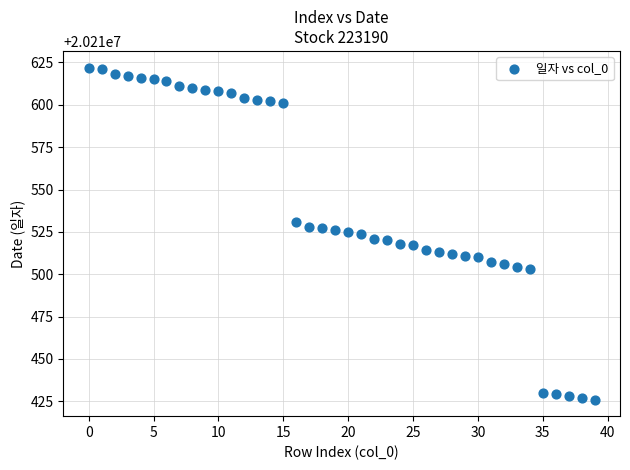

What is the range of Y values (max minus min)?

196